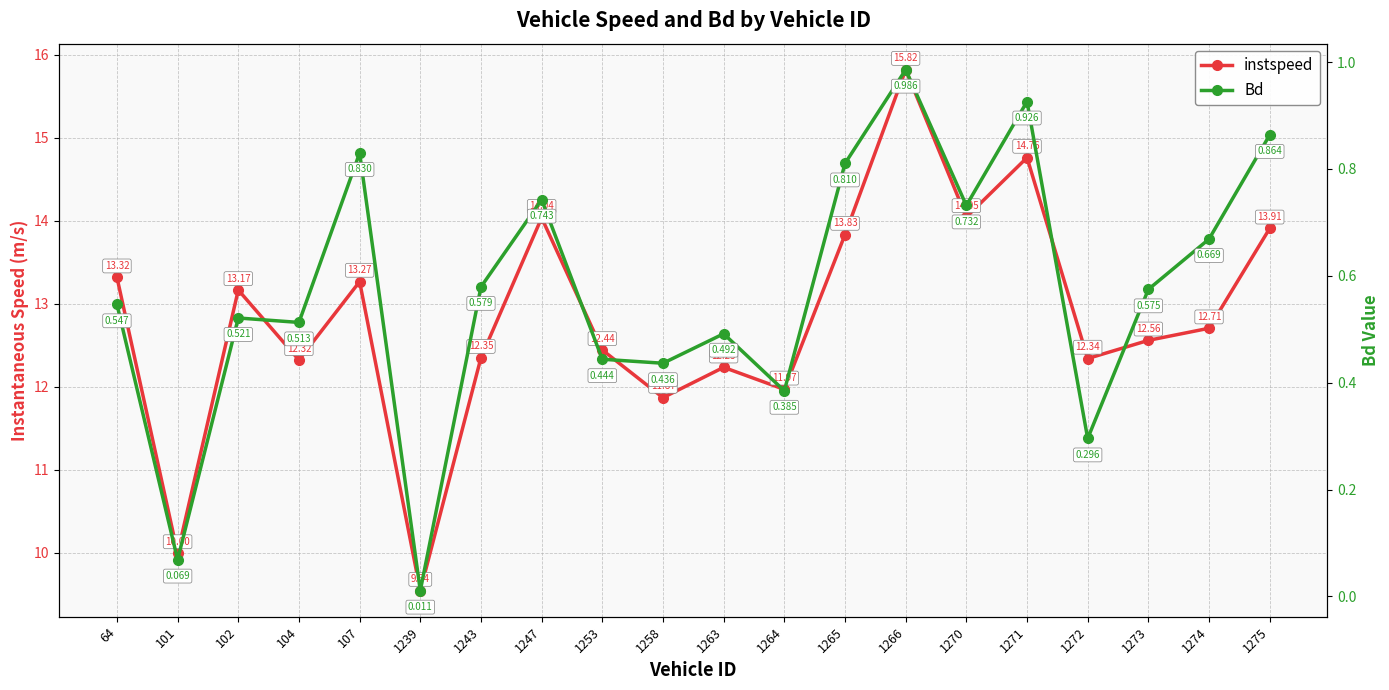

Between 1253 and 1265, which is larger?

1265